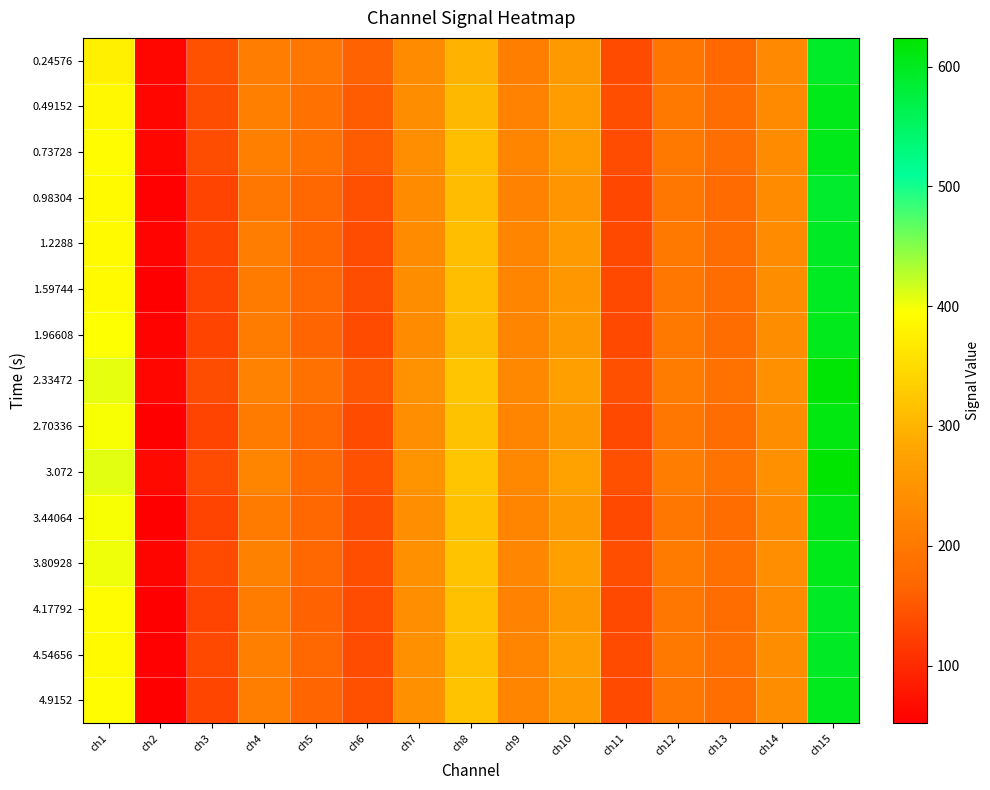

Rank the series by their maximum value, from lowest to highest.

0.98304, 0.24576, 1.2288, 4.17792, 4.54656, 1.59744, 4.9152, 1.96608, 3.80928, 0.49152, 0.73728, 3.44064, 2.70336, 2.33472, 3.072